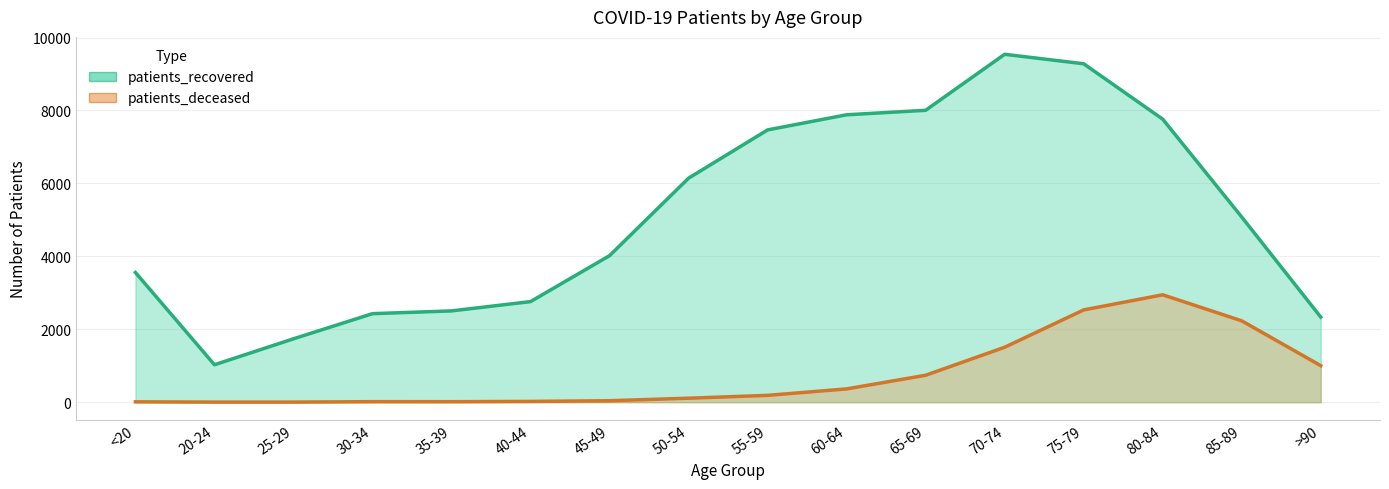

How many interior local valleys does the patients_deceased series have?

1